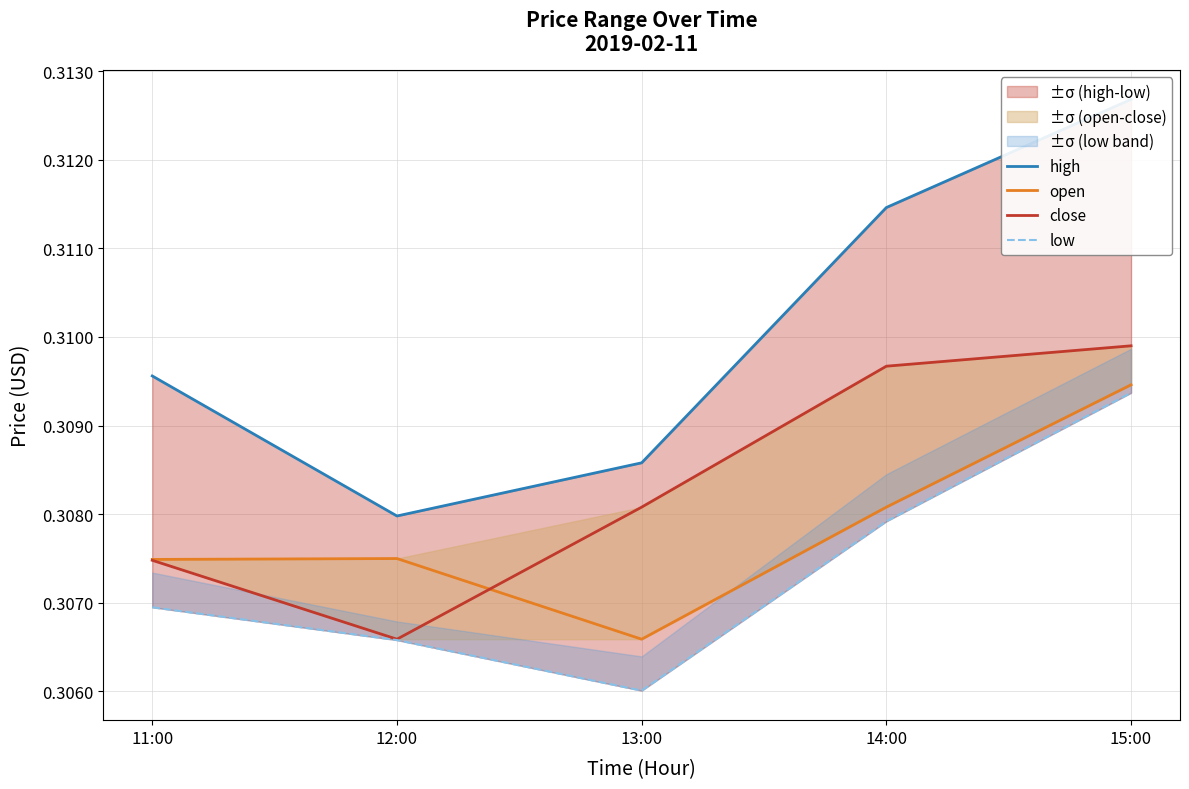

True or false: open has more than 0 points higher than both neighbors.

True